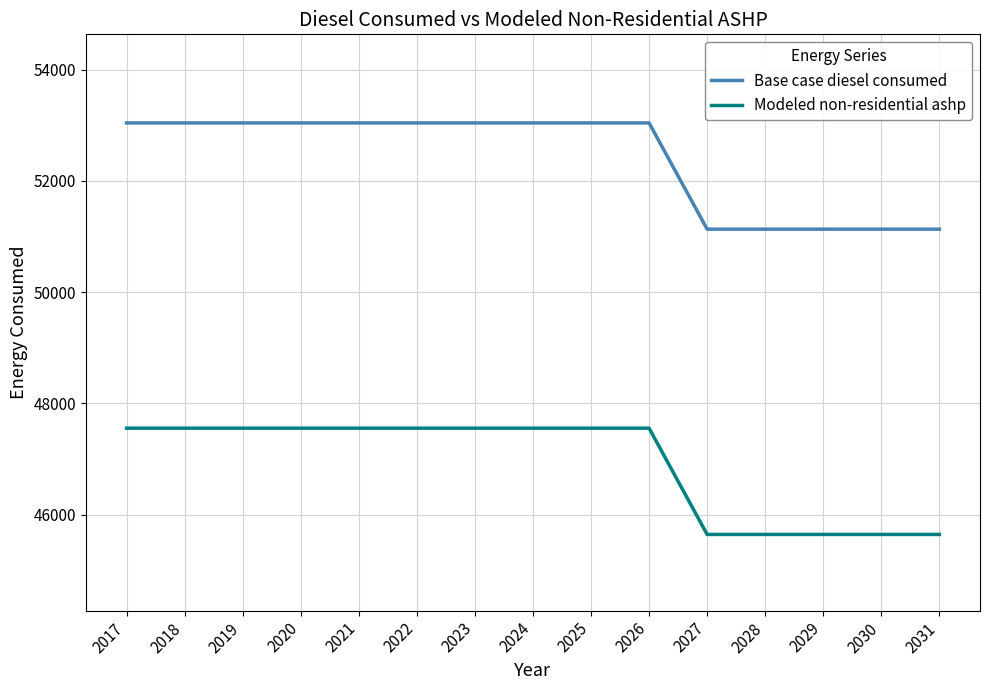

What is the lowest value of the Modeled non-residential ashp series?

45647.3